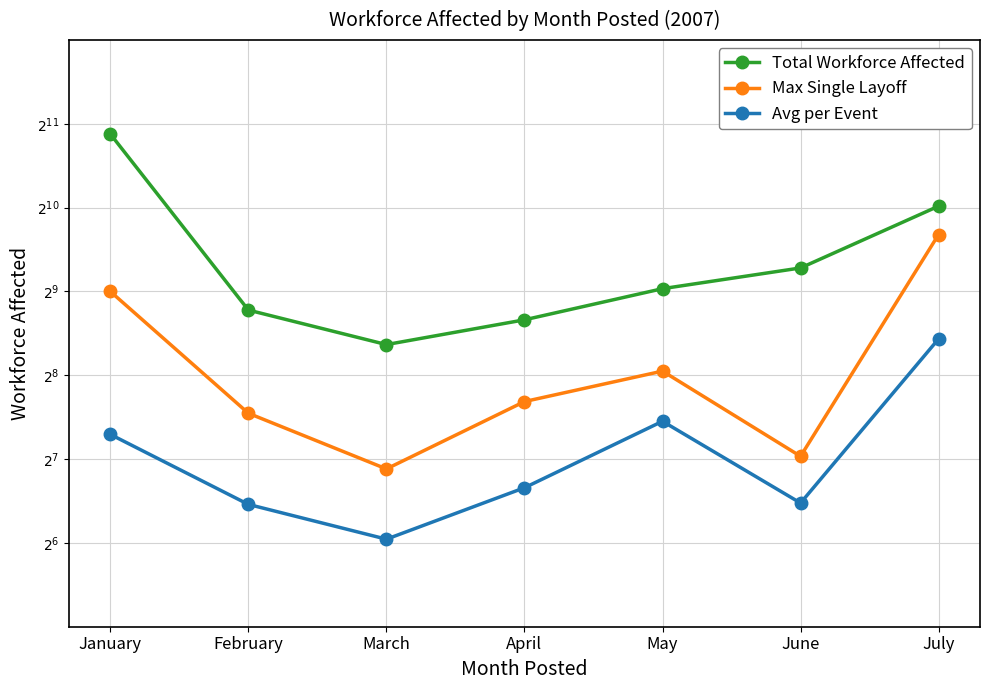

List the labels in order of Max Single Layoff value, smallest first.

March, June, February, April, May, January, July